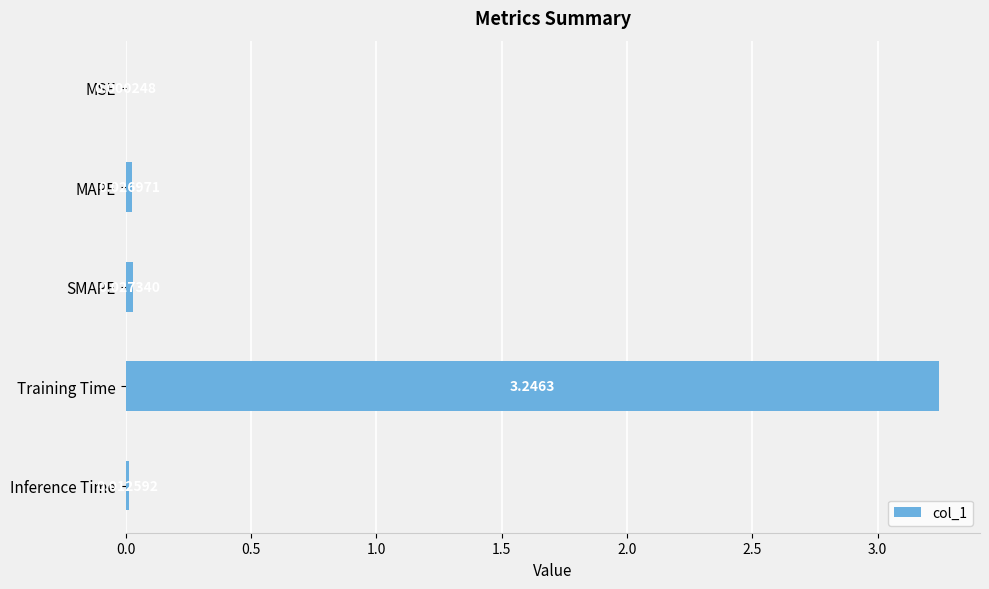

What is the average value?

0.7